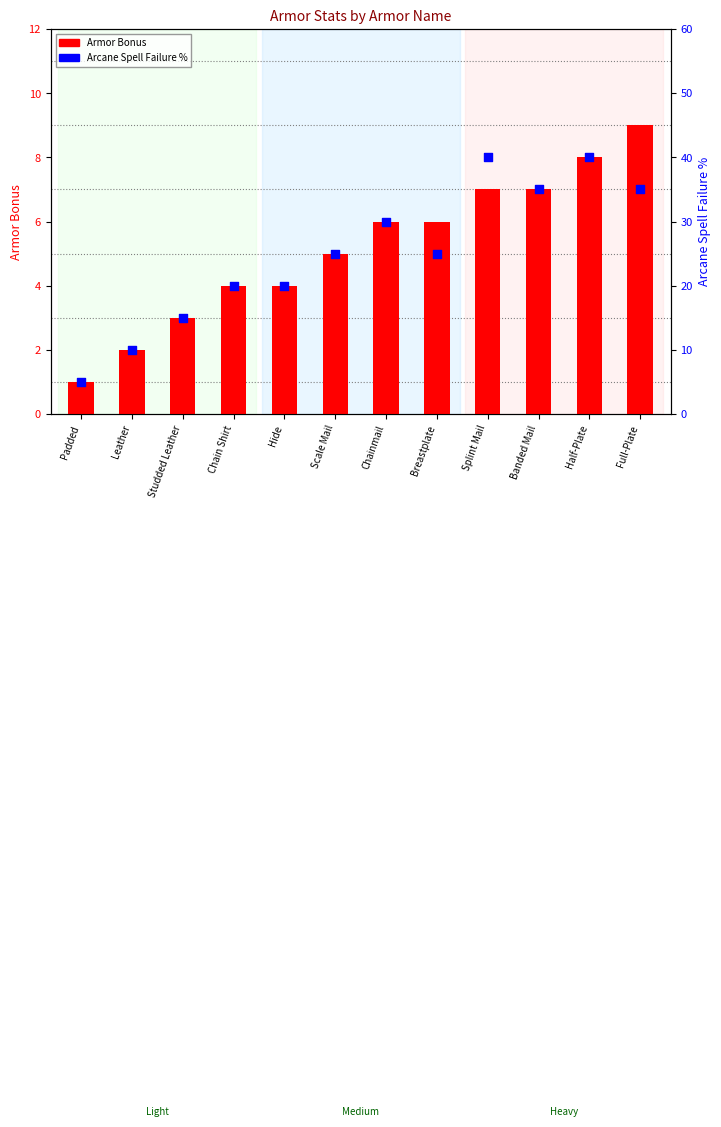

At which category is the sum across all series the highest?

Half-Plate